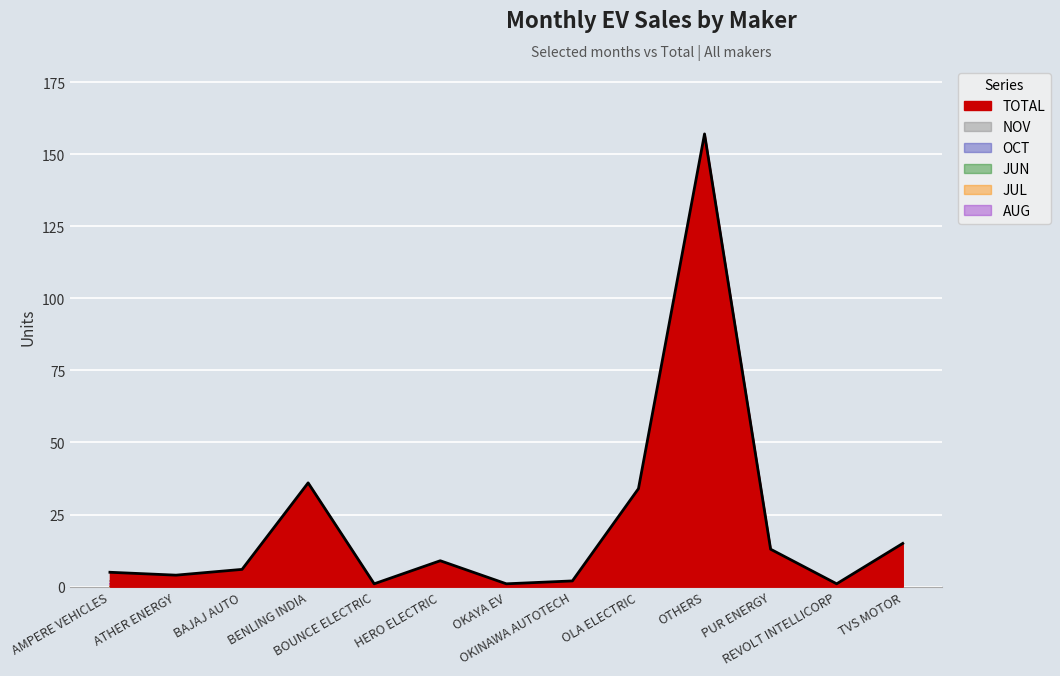

What is the total value across all series at OKAYA EV?

2